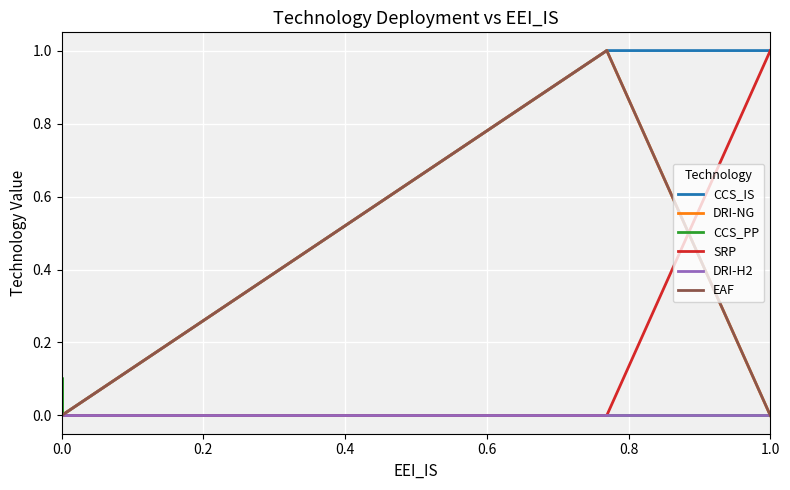

Which series has the largest range (max minus min)?

CCS_IS